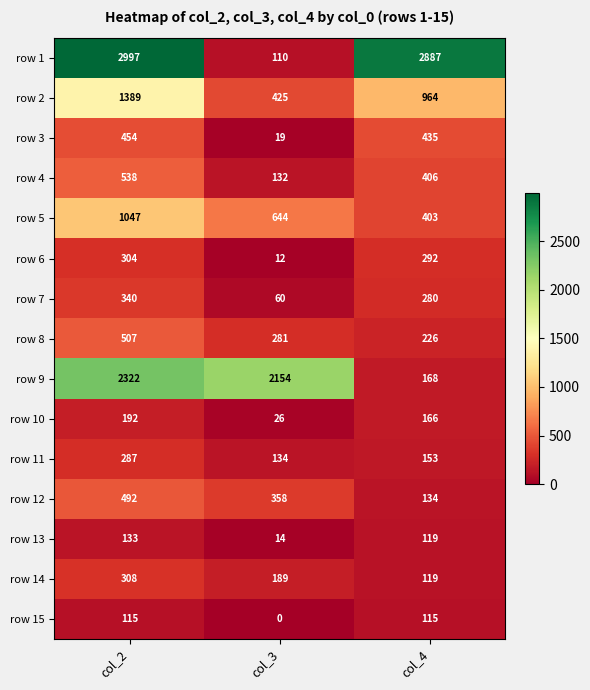

True or false: row 14 has a value of 163 at col_2.

False